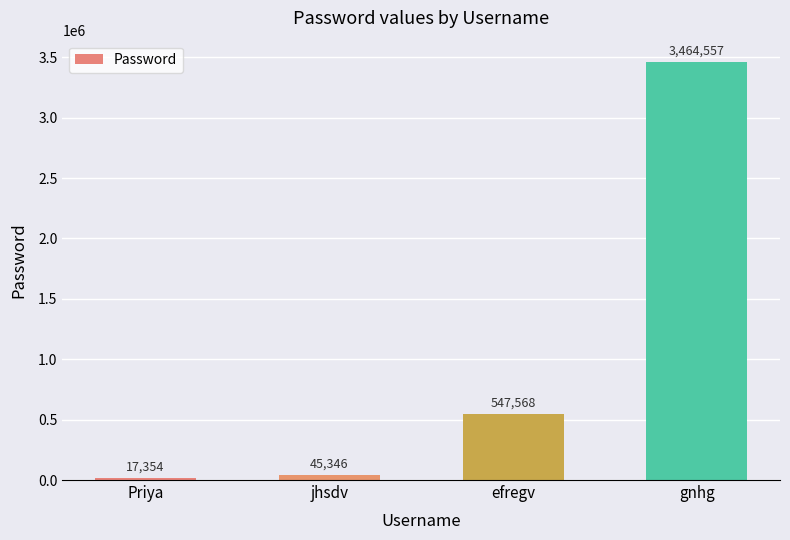

What is the change in value from Priya to jhsdv?

+27992